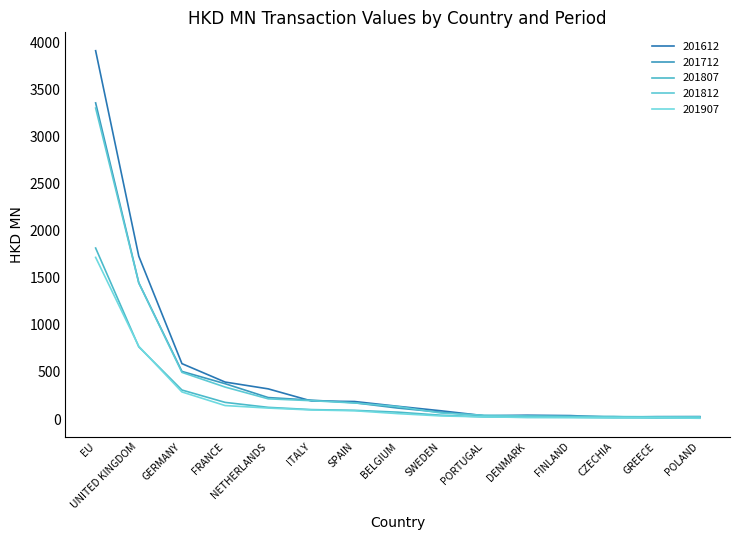

What is the total value across all series at EU?

14099.4